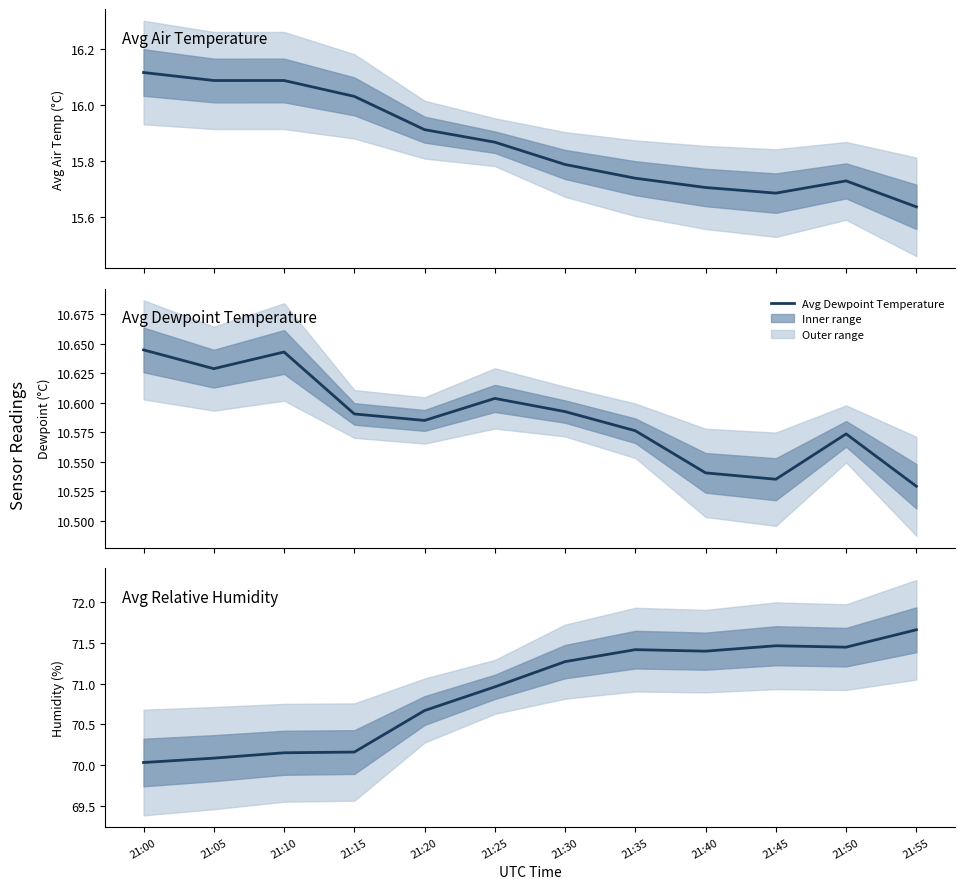

Between 21:00 and 21:10, which series saw the biggest shift?

Avg Relative Humidity